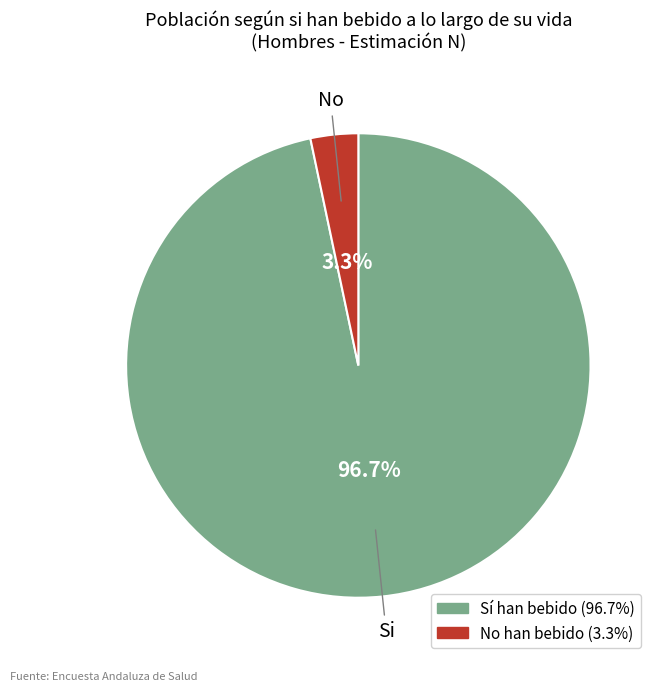

To the nearest percent, what portion does No represent?

3%